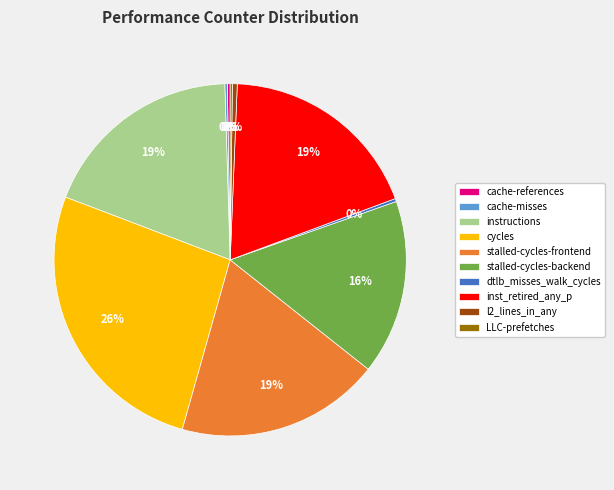

Does dtlb_misses_walk_cycles account for over 50% of the chart?

No